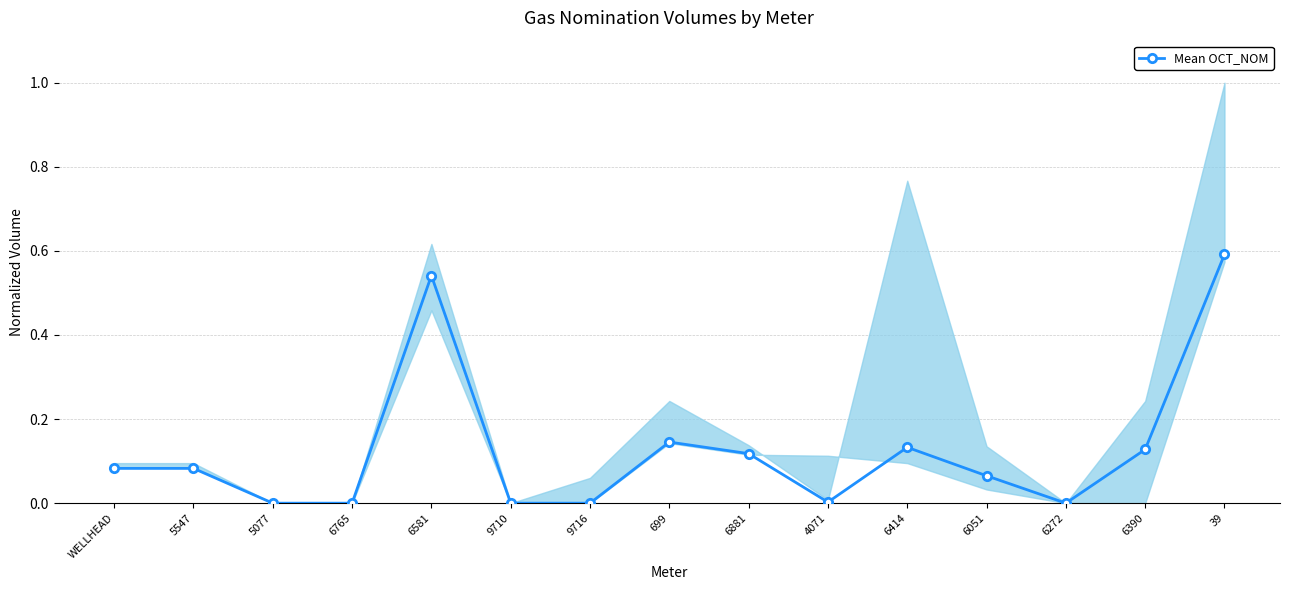

Count the number of values greater than 0.

10